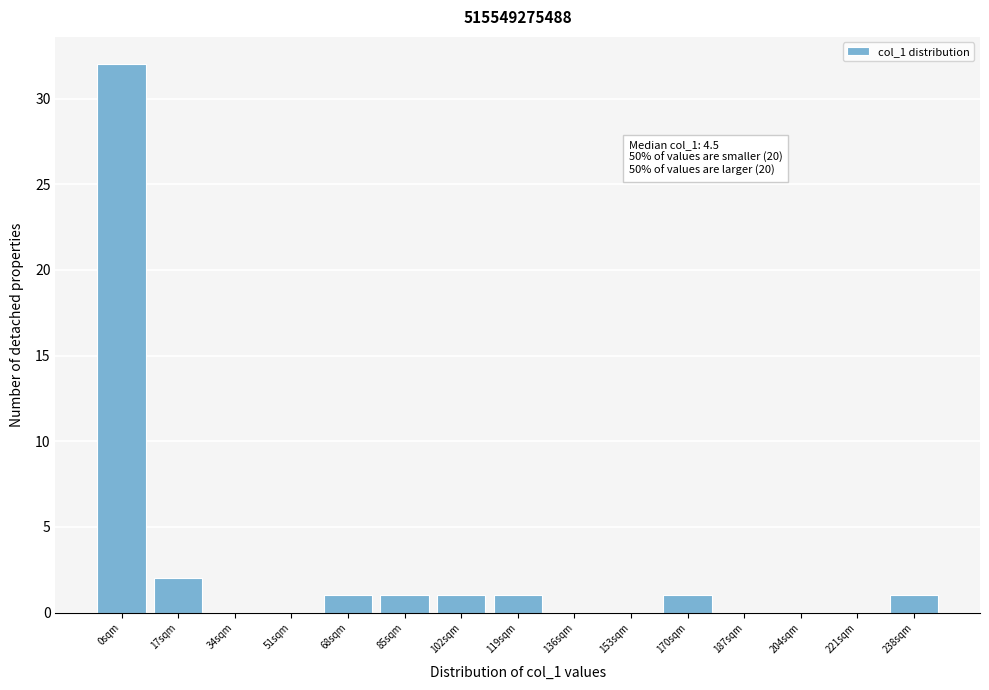

Reading left to right, transcribe all the data shown in this chart.

0sqm=32	17sqm=2	34sqm=0	51sqm=0	68sqm=1	85sqm=1	102sqm=1	119sqm=1	136sqm=0	153sqm=0	170sqm=1	187sqm=0	204sqm=0	221sqm=0	238sqm=1